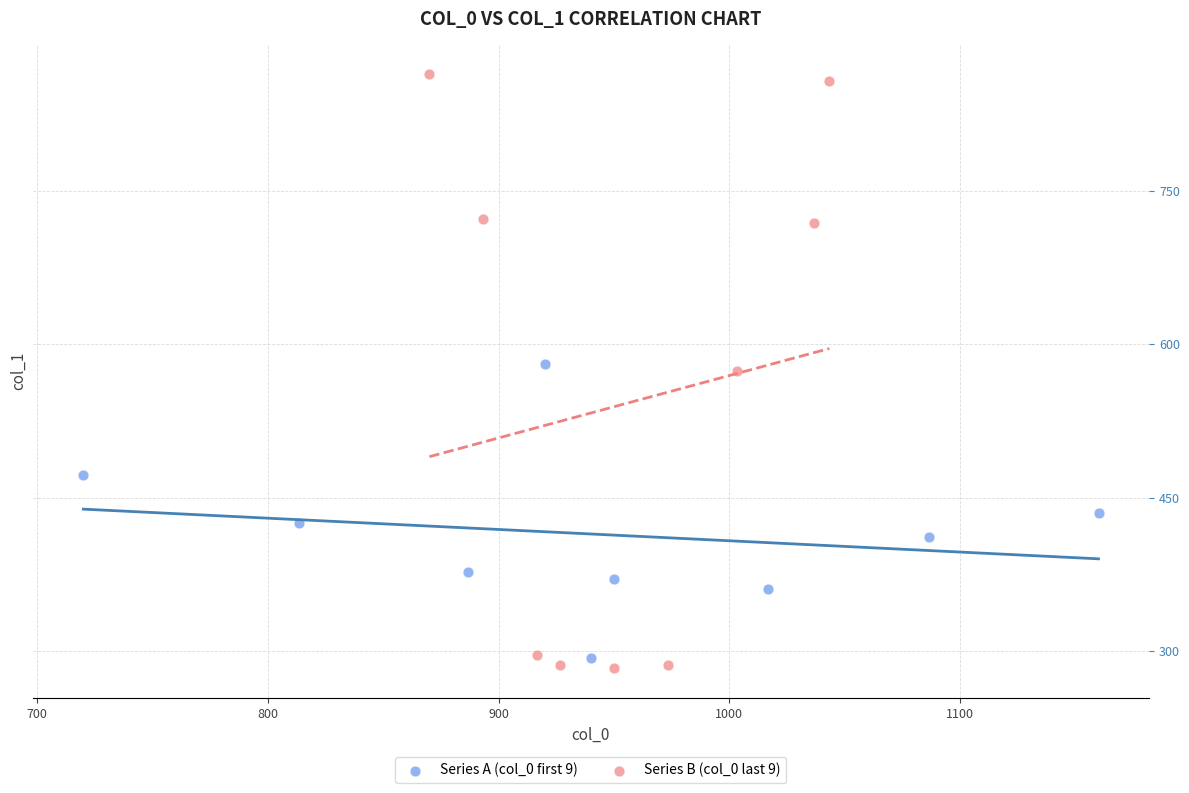

Which series reaches the minimum Y coordinate?

Series B (col_0 last 9)